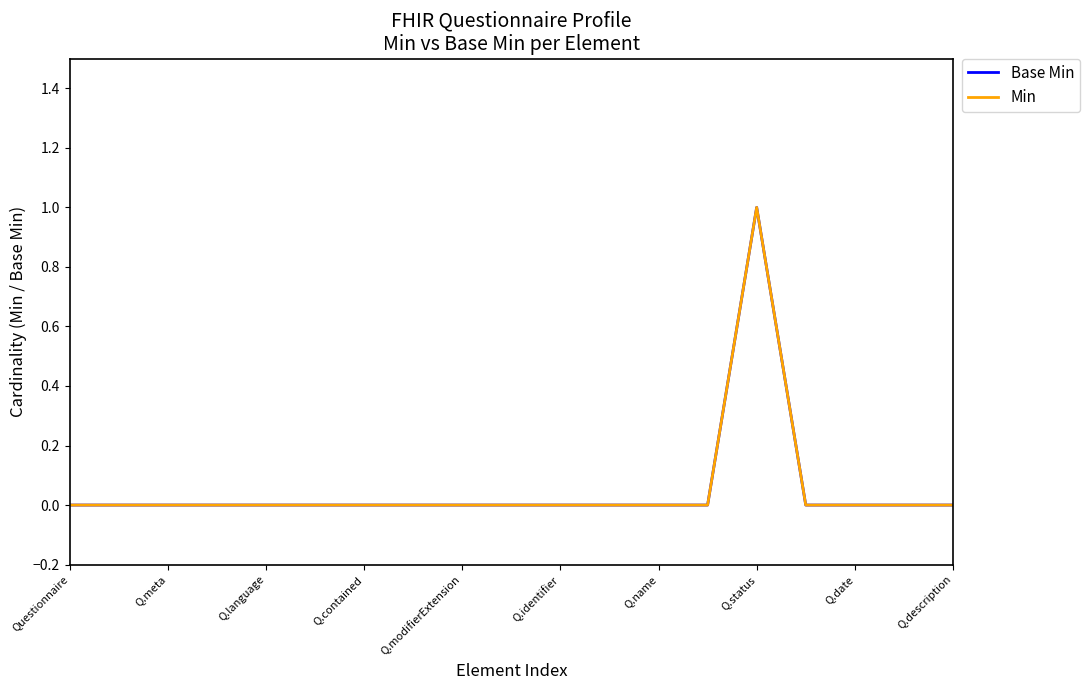

Is this an area chart (filled region under the line)?

No